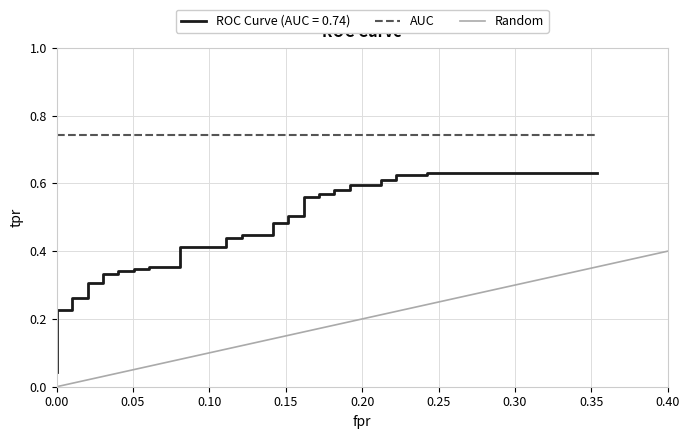

True or false: Random has more than 1 points higher than both neighbors.

False